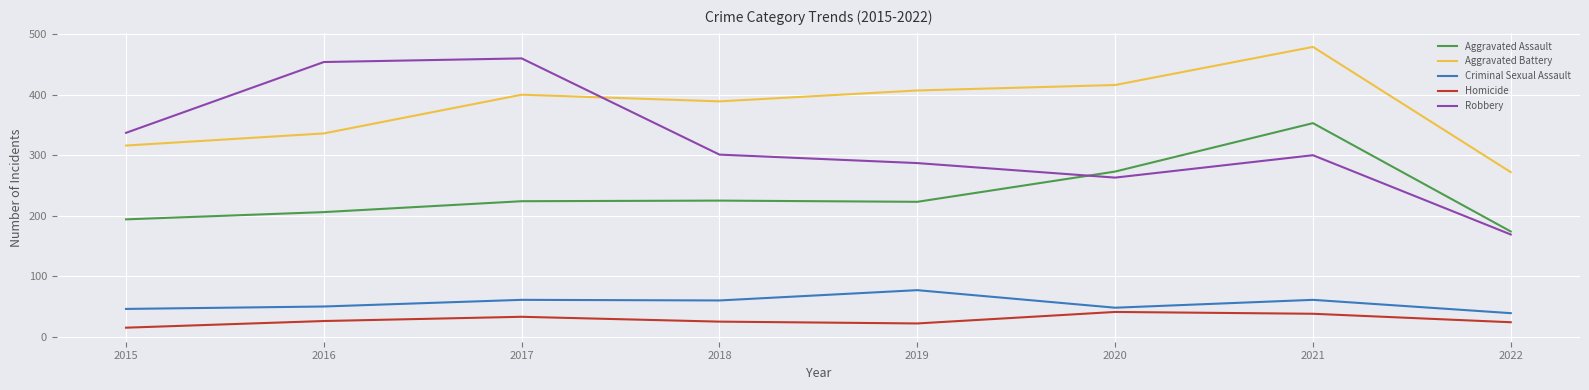

Is the value of Homicide at 2015 greater than the value of Criminal Sexual Assault at 2016?

No